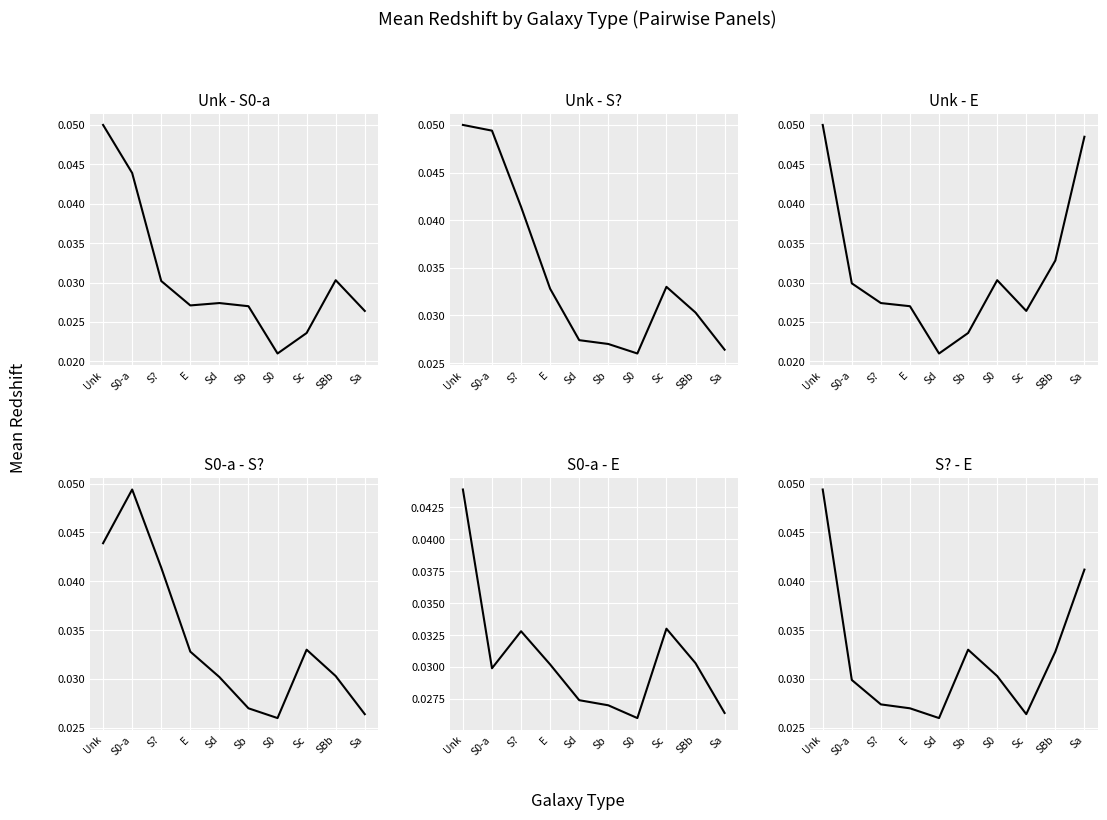

True or false: Unk - S0-a has a value of 0.0 at E.

True